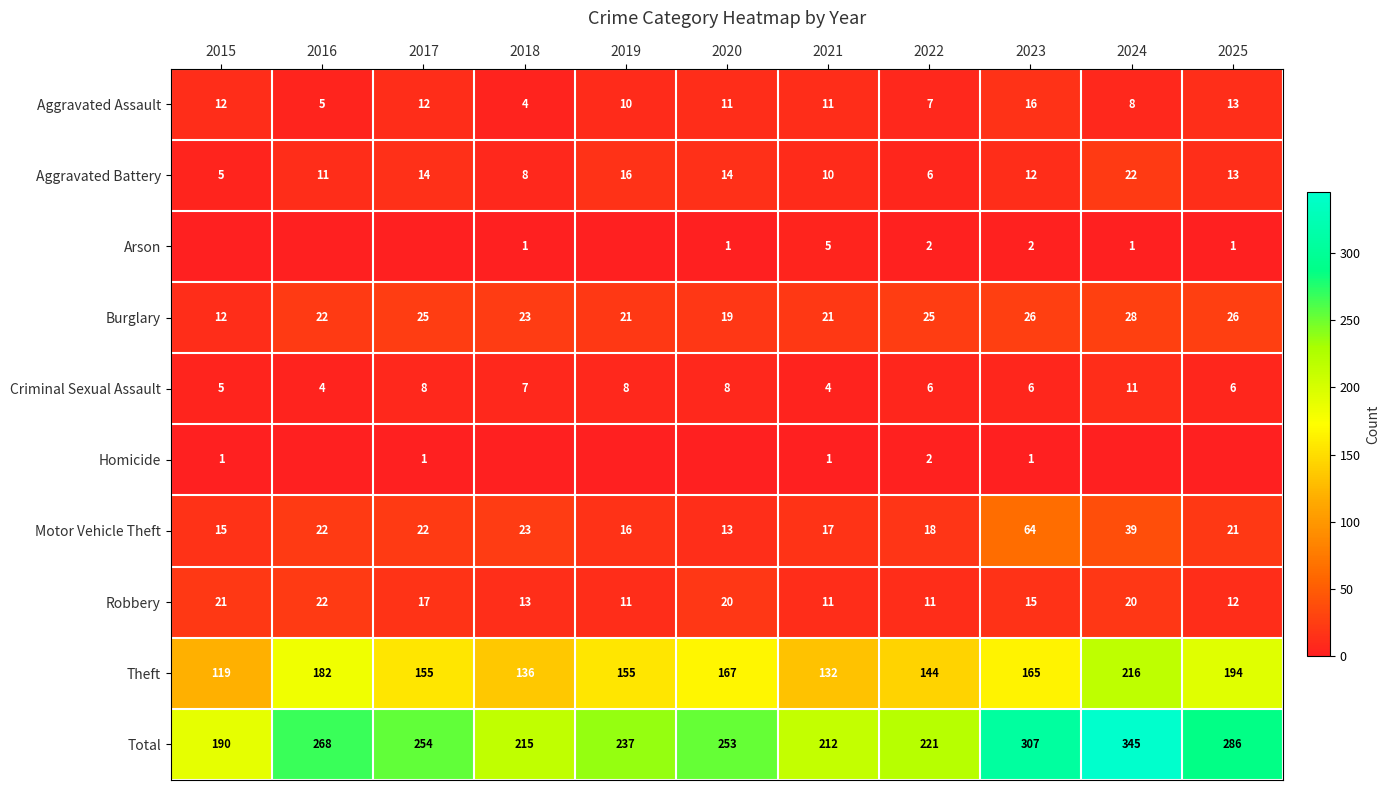

What is the sum of the Aggravated Assault values at 2017 and 2015?

24